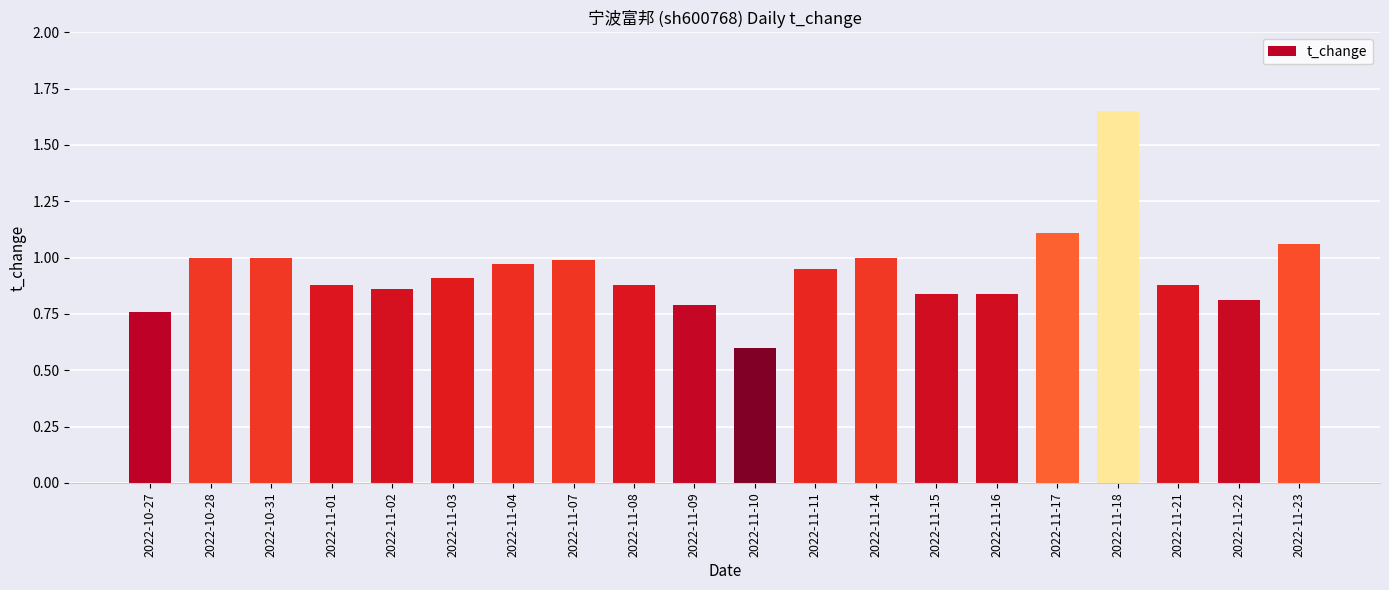

Are the bars horizontal?

No